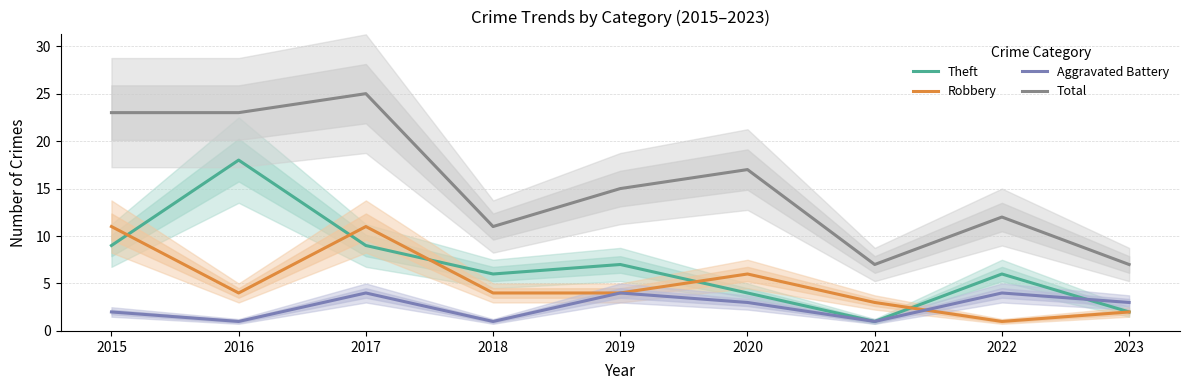

How many intersections are there between Theft and Robbery?

5